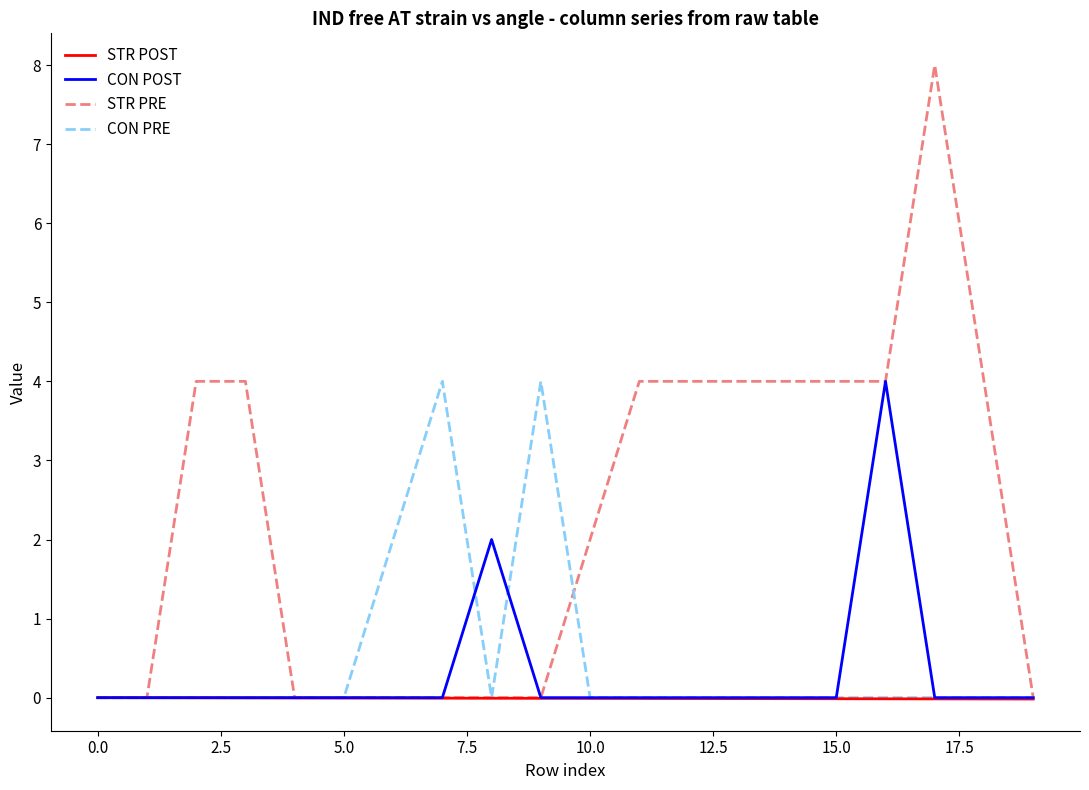

True or false: STR PRE and CON PRE intersect in this chart.

True